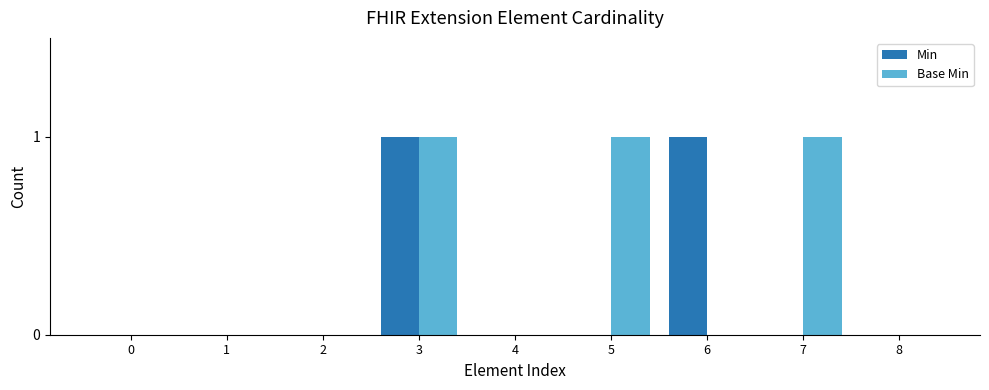

What are all the series names shown in the legend?

Min, Base Min